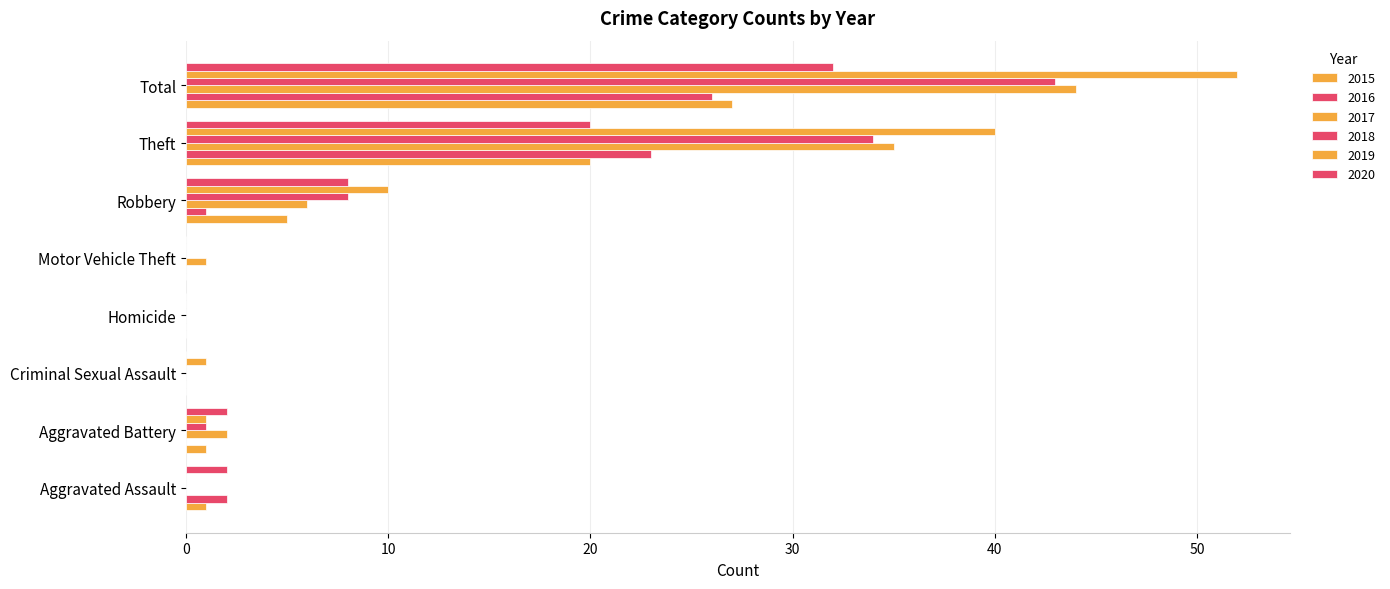

What is the average value of the 2020 series?

8